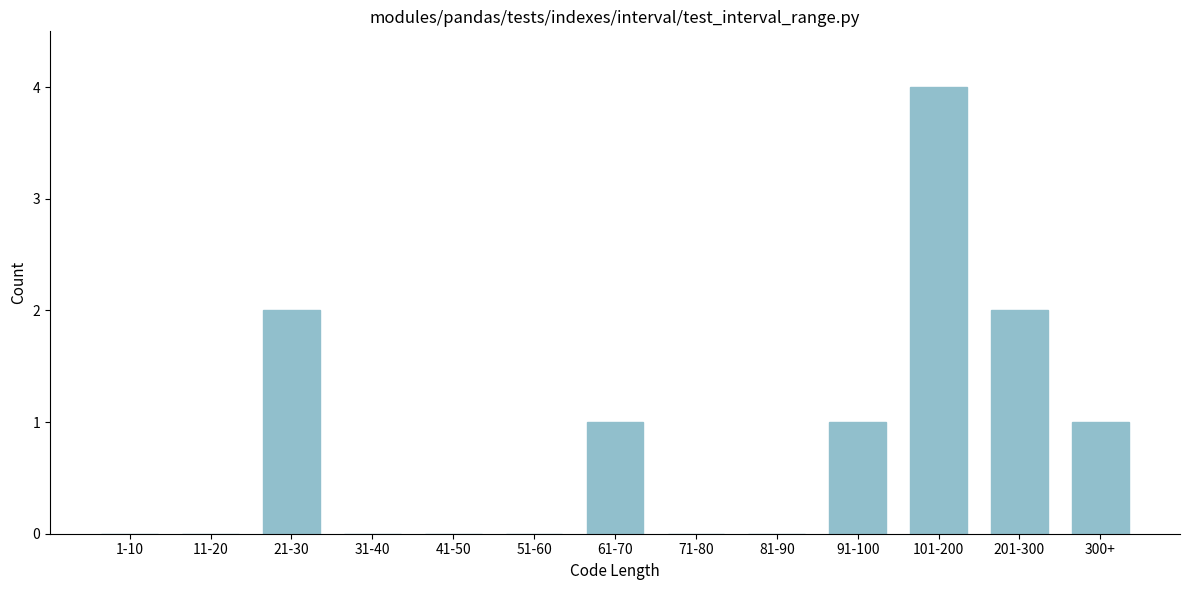

Reading left to right, what are all the values shown in this chart?

1-10=0	11-20=0	21-30=2	31-40=0	41-50=0	51-60=0	61-70=1	71-80=0	81-90=0	91-100=1	101-200=4	201-300=2	300+=1